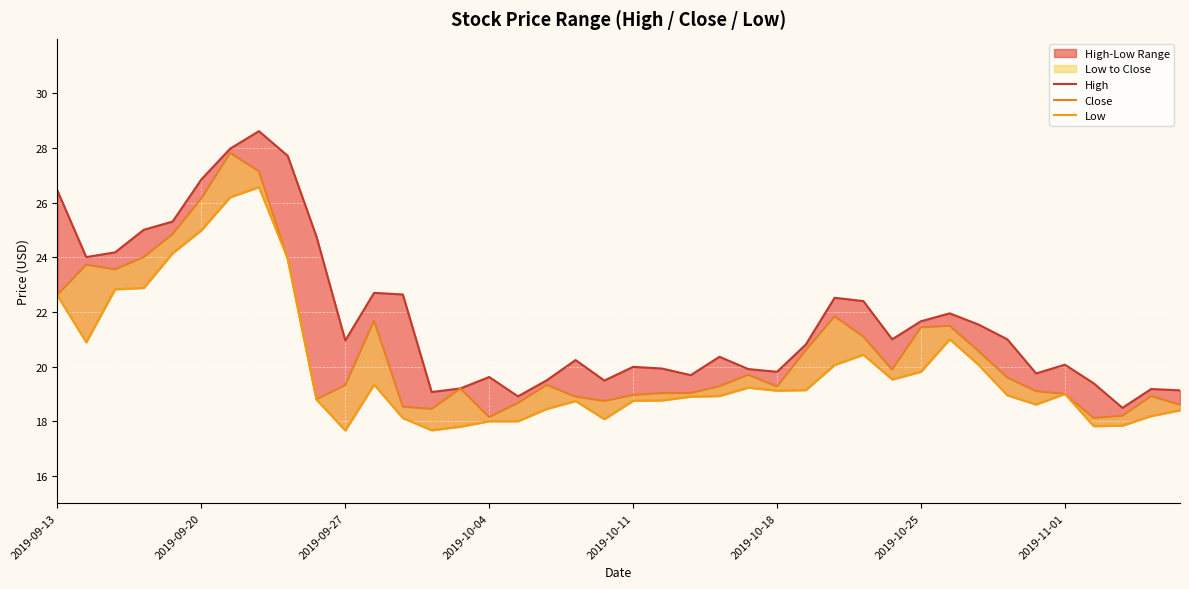

What is the total value across all series at 13?

55.2